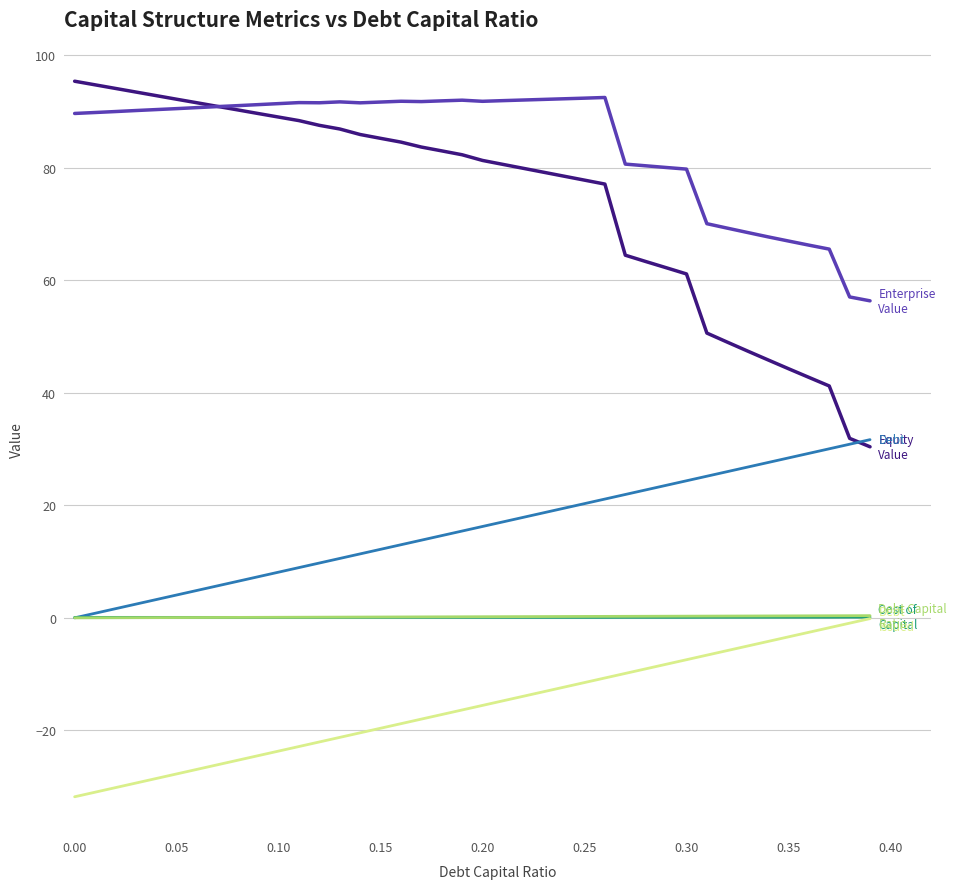

What is the maximum value shown in the chart?

95.4